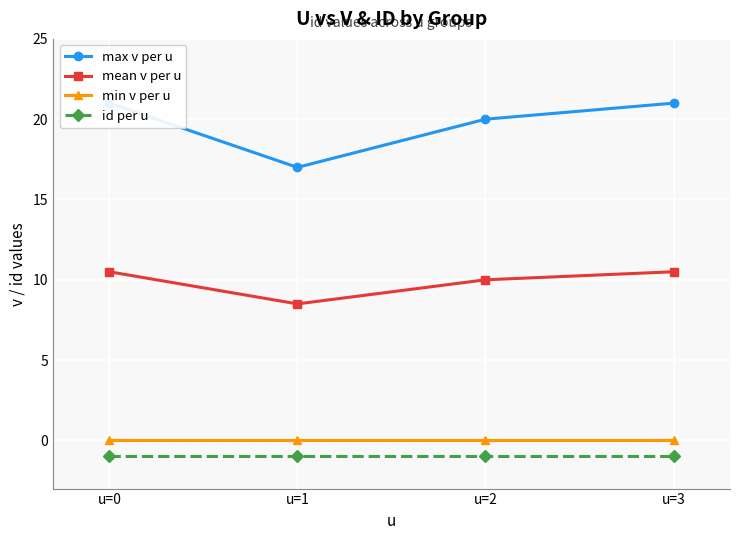

List the series in order of their peak value, lowest first.

id per u, min v per u, mean v per u, max v per u